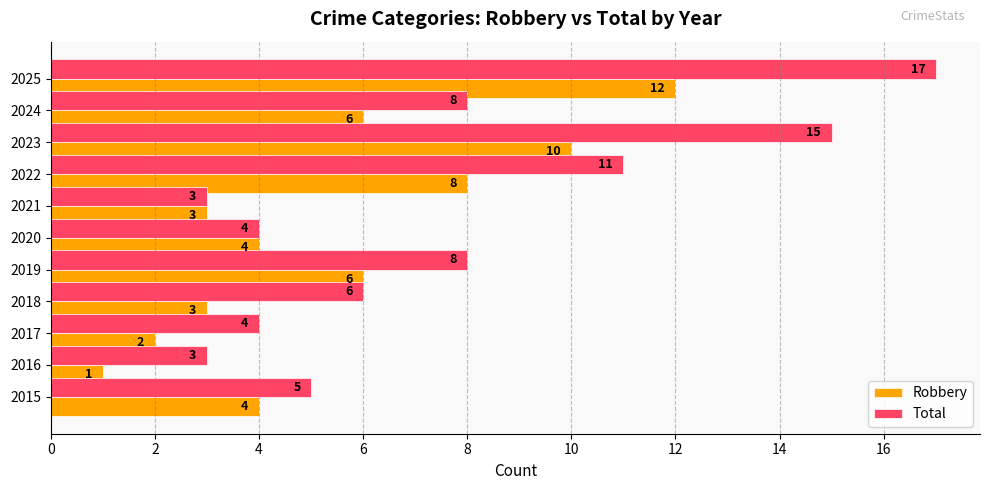

What is the sum of all Total values?

84